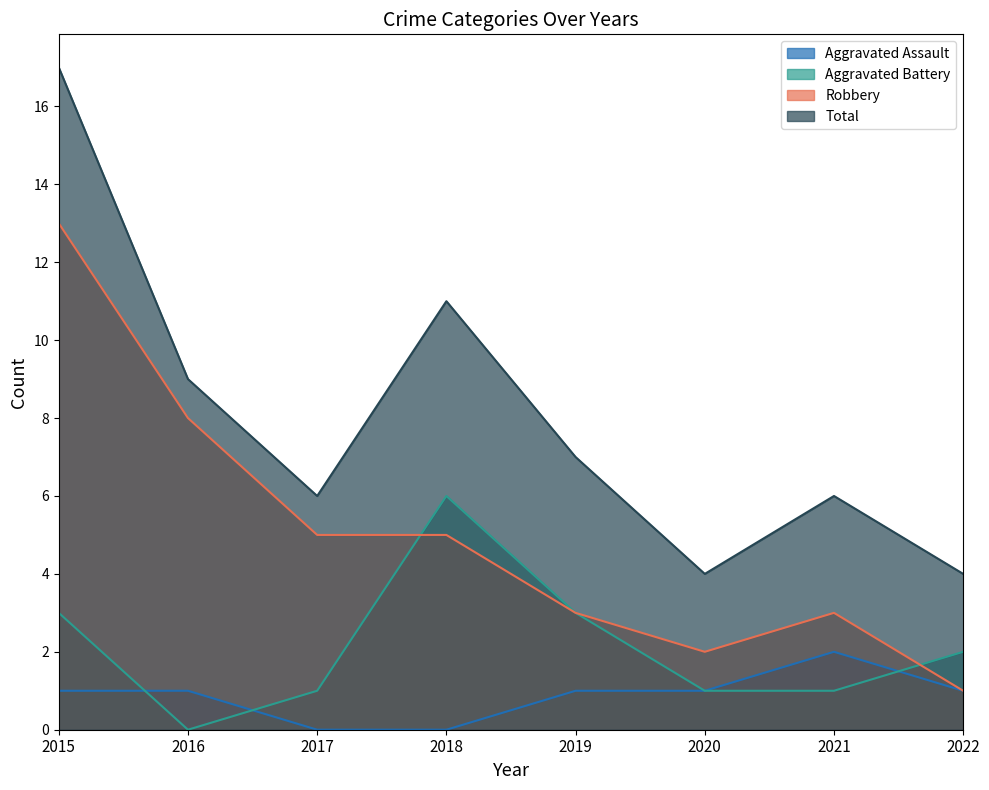

List the series in order of their overall mean, highest first.

Total, Robbery, Aggravated Battery, Aggravated Assault